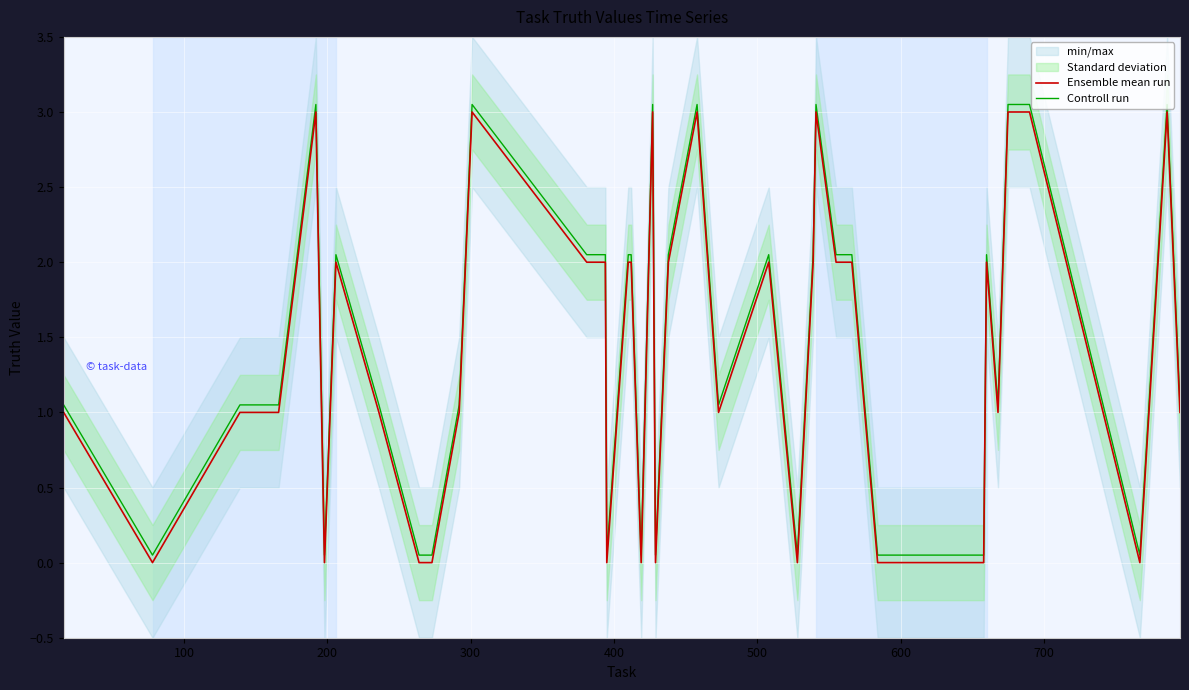

At how many categories does at least one series exceed 0?

40